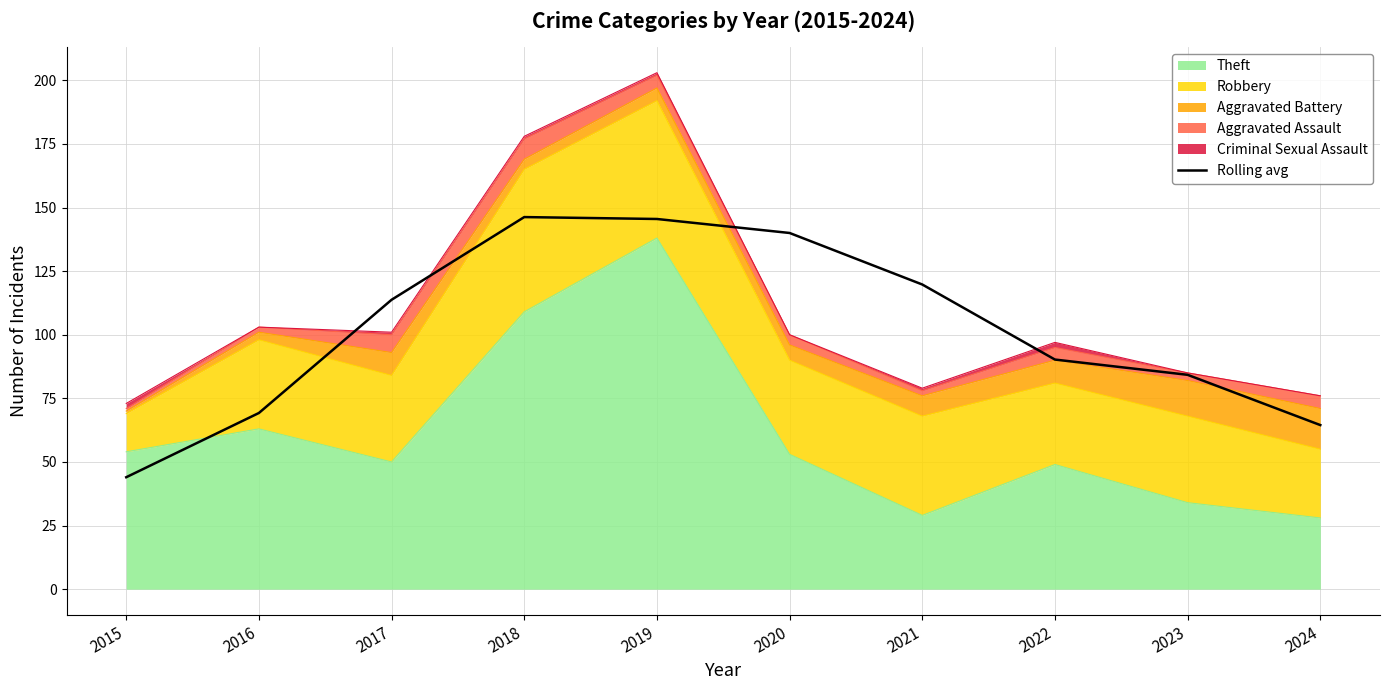

What is the ratio of the value at 2023 to the value at 2021?

0.7